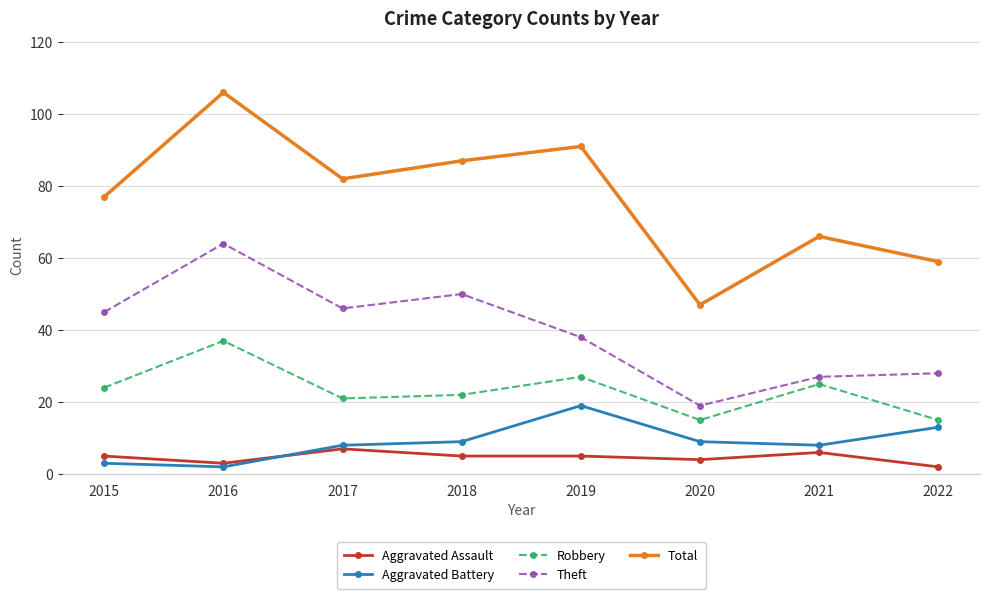

What is the value of the Aggravated Battery point at the 2nd from the left?

2